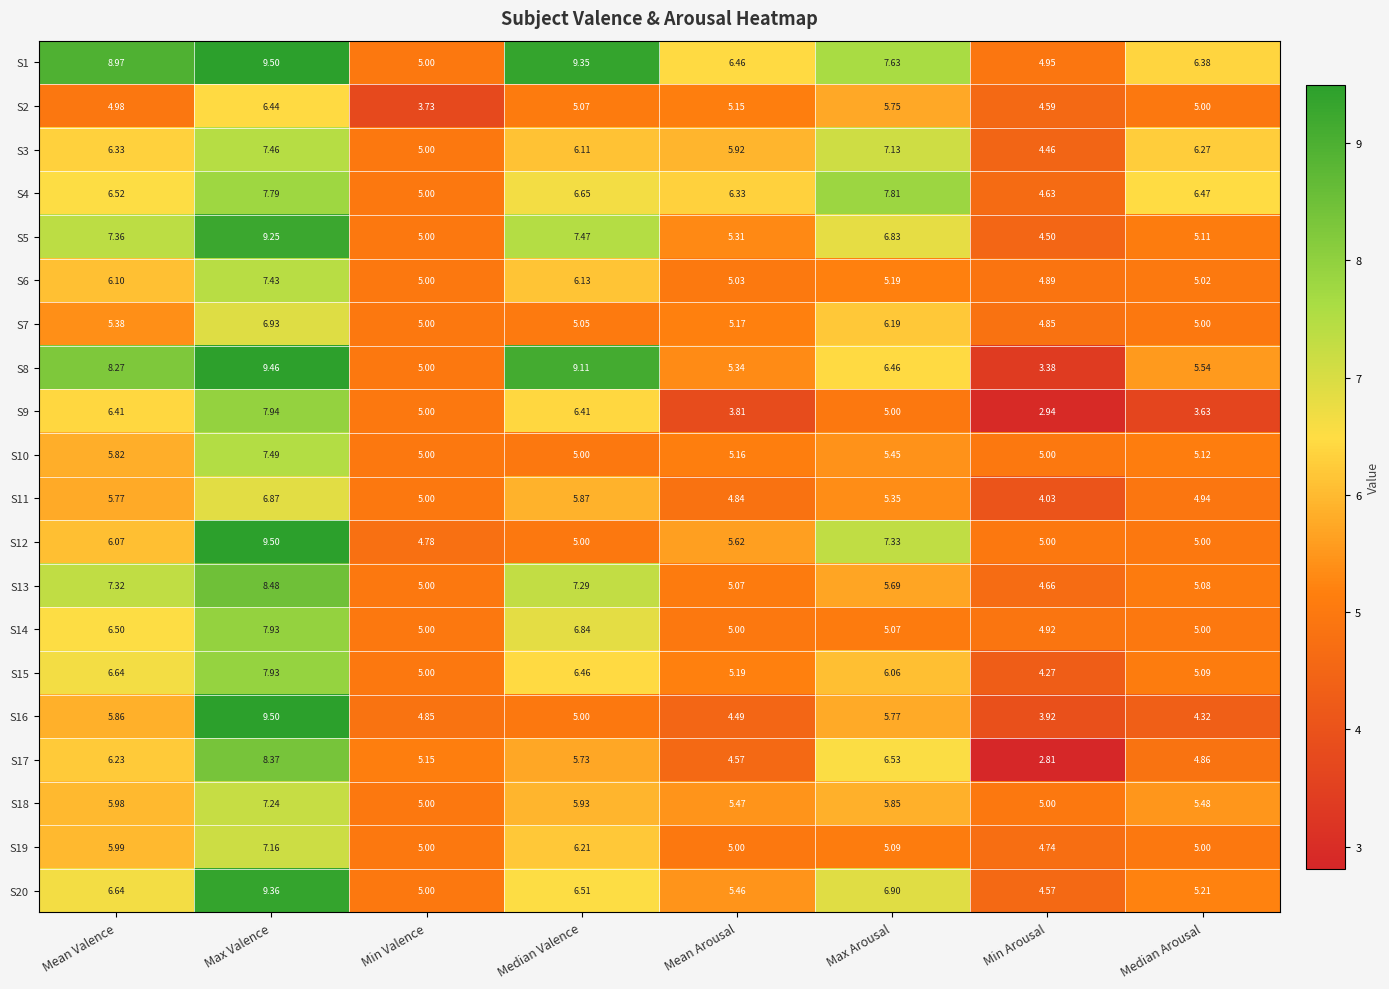

At which category is the sum across all series the highest?

Max Valence